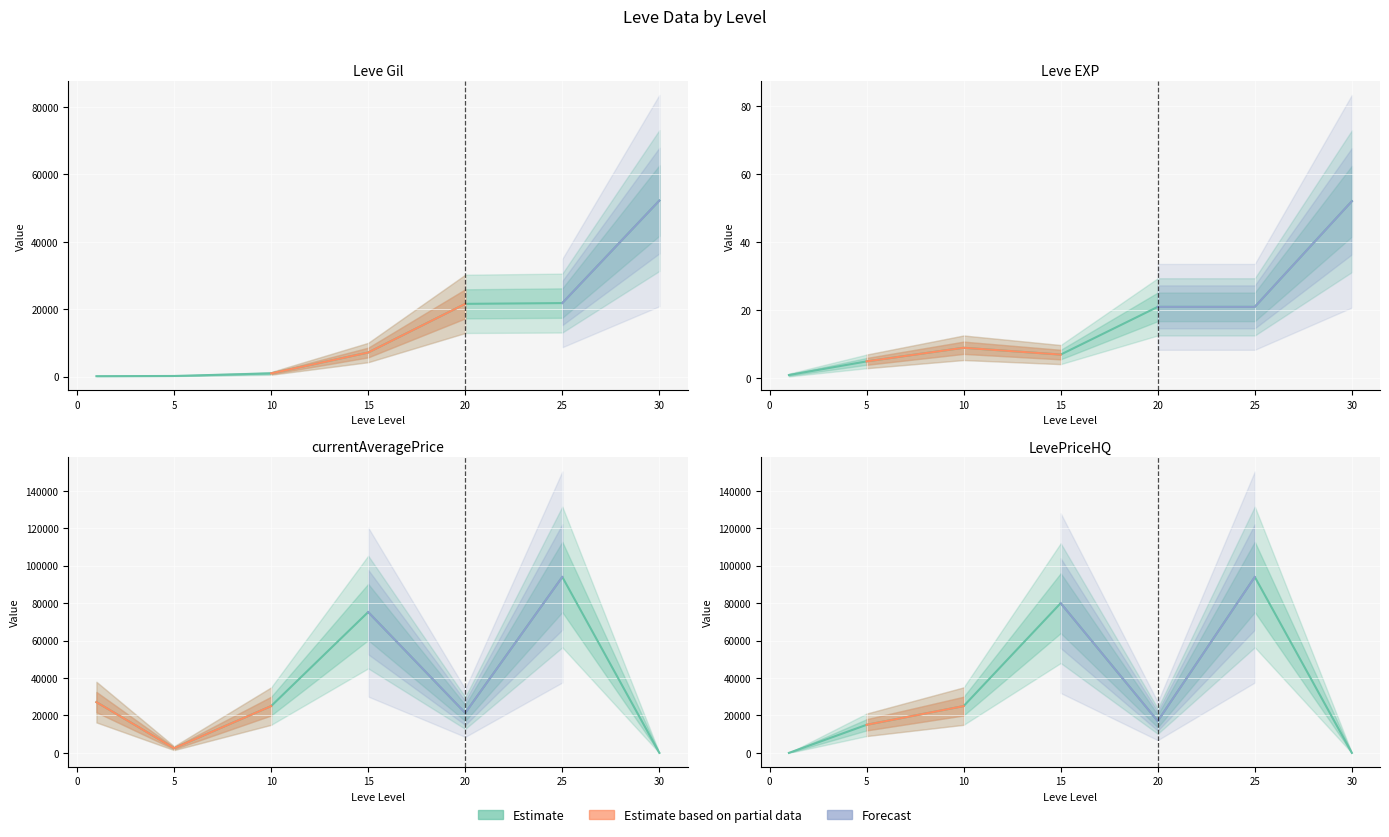

At which category is the sum across all series the highest?

25